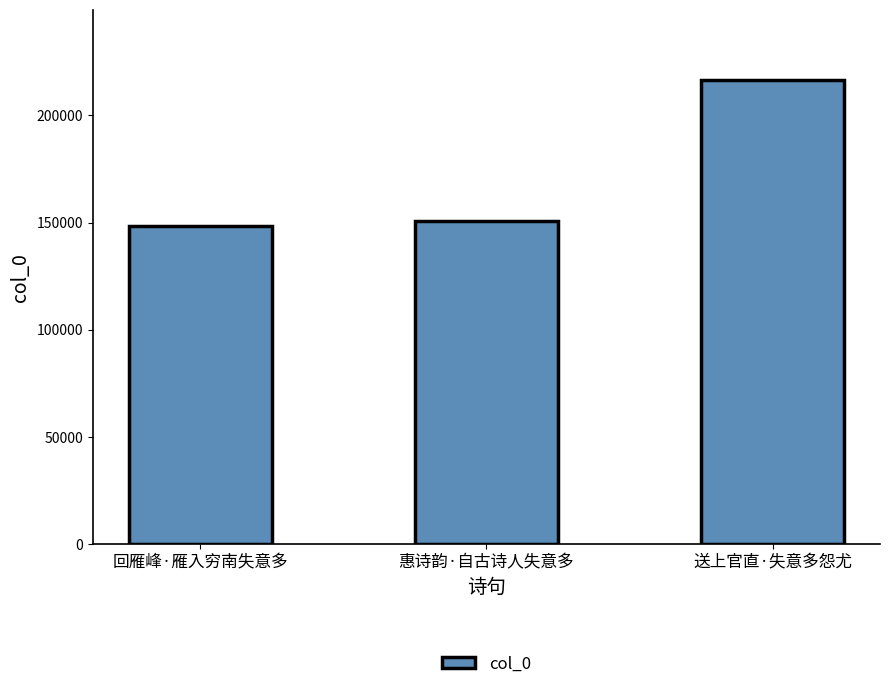

What is the difference between the maximum and second lowest values?

65937